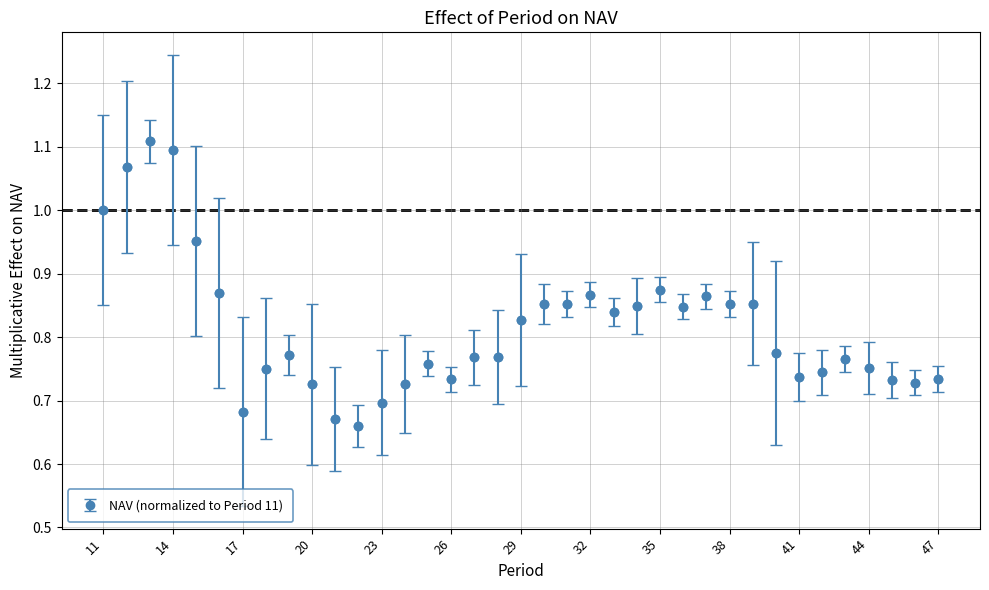

What is the difference between the maximum and second lowest values?

0.4